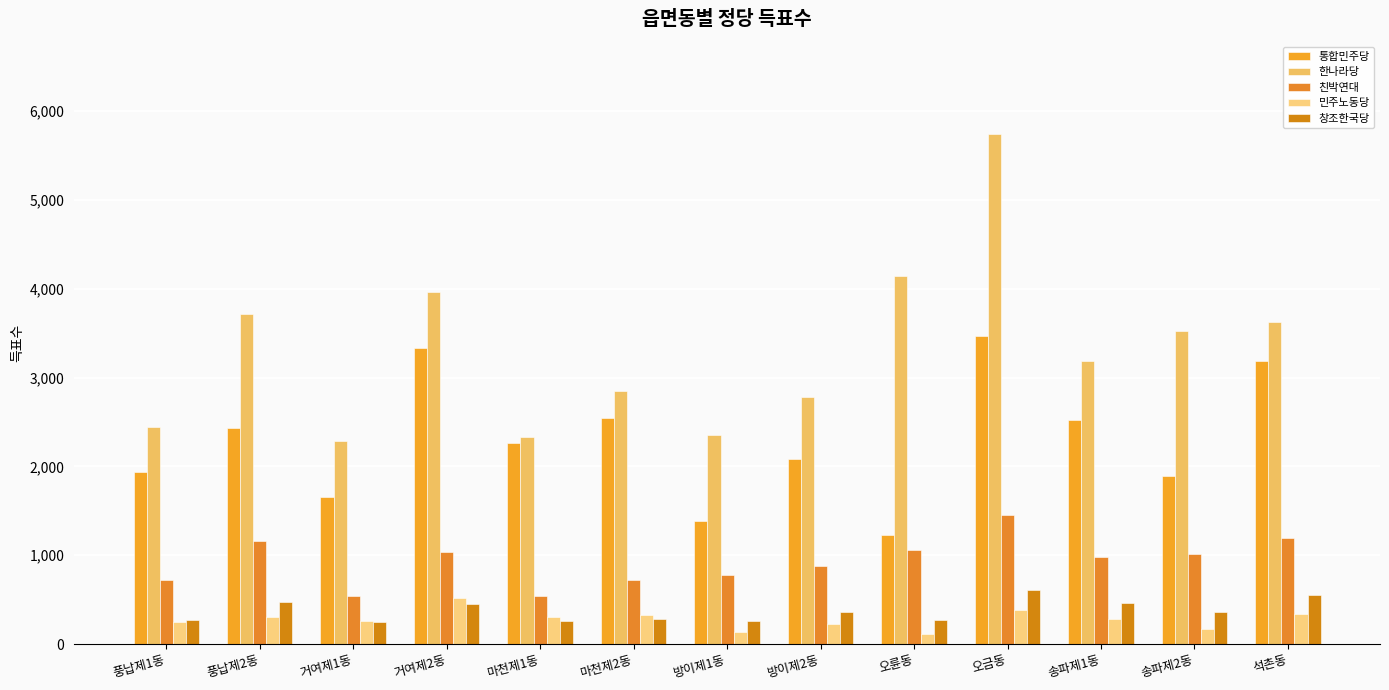

How many bars are there in each group?

5